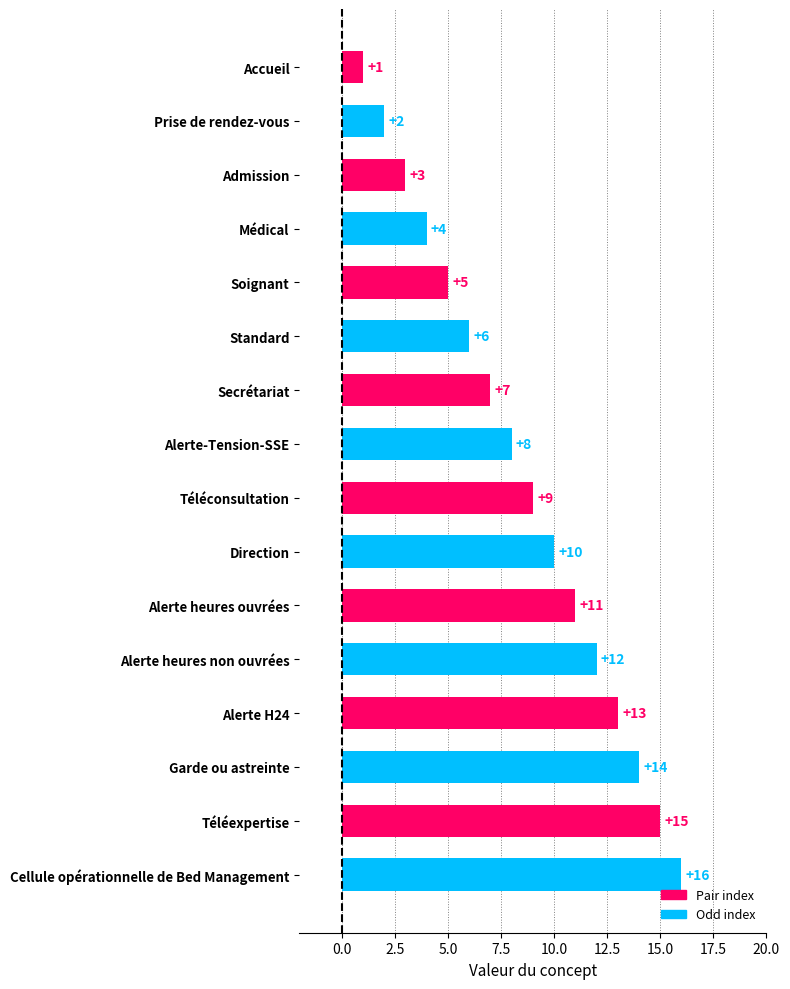

Does the chart contain stacked bars?

No